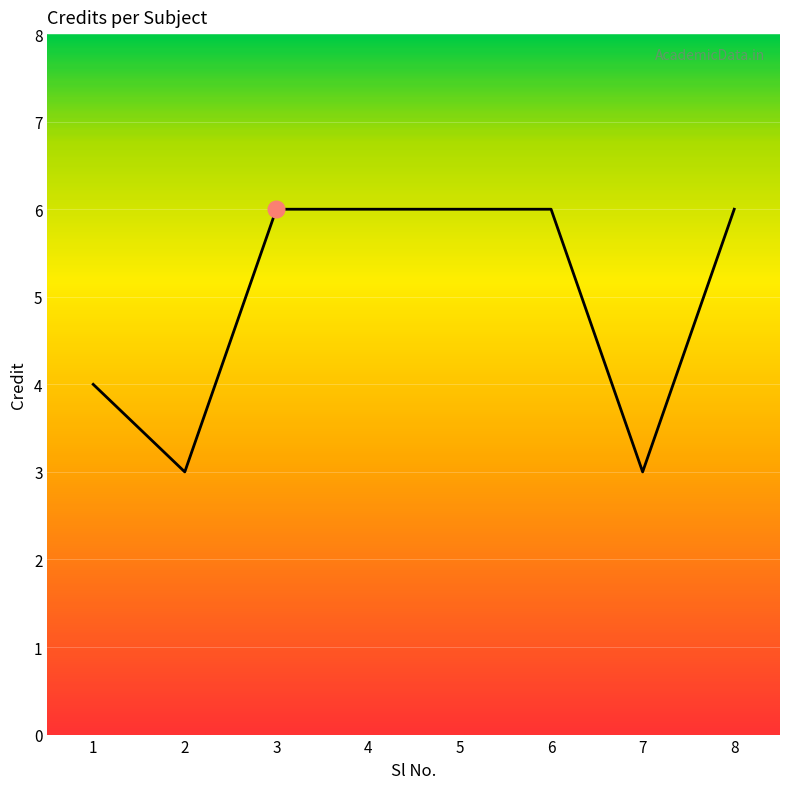

What is the change in value from 1 to 8?

+2